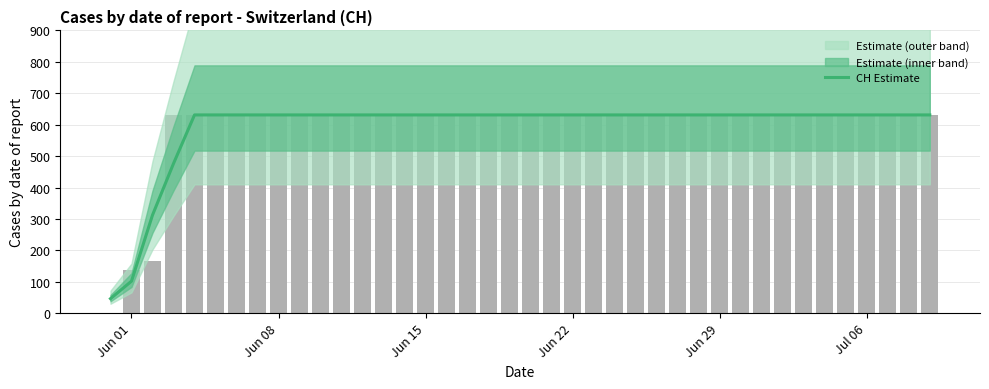

What is the difference between the maximum and minimum values?

584.7